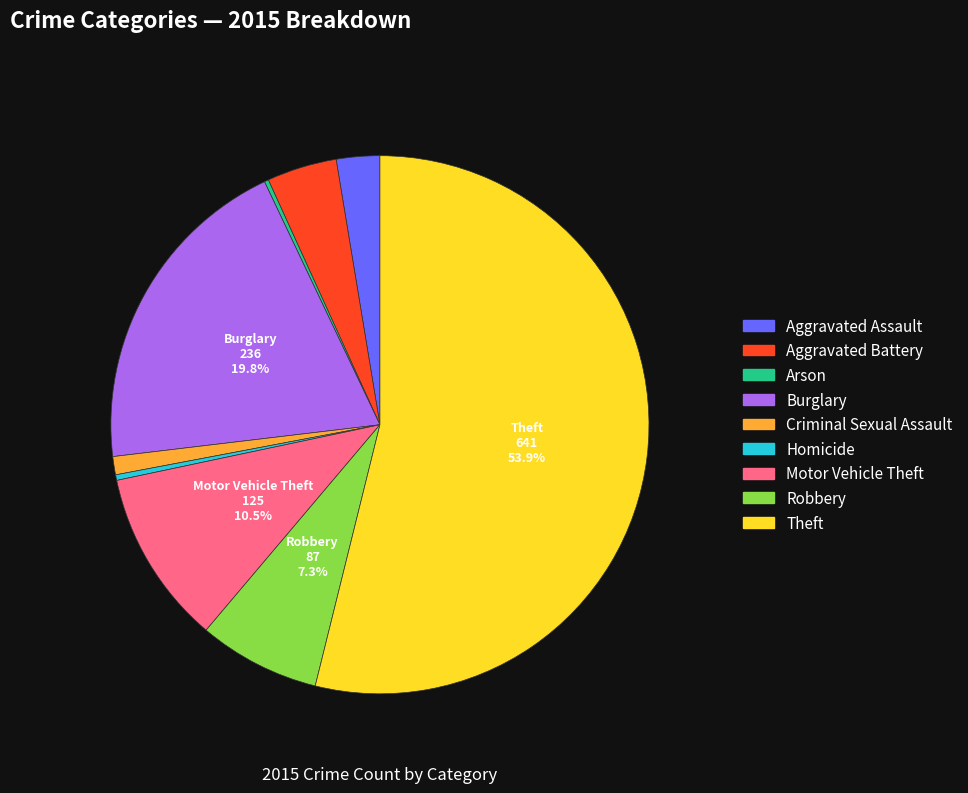

What percentage is the Robbery slice, to the nearest percent?

7%